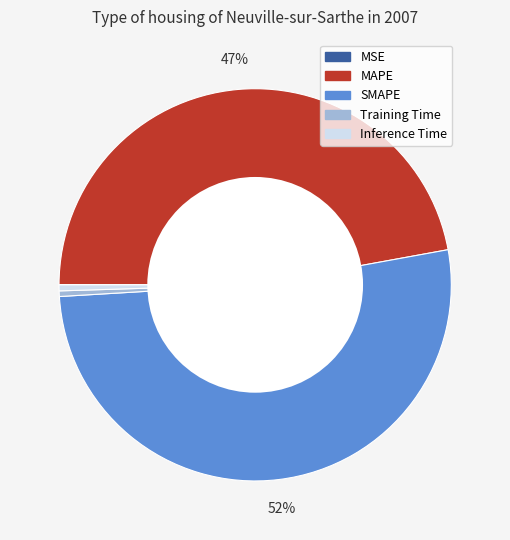

Which category has the biggest portion of the pie?

SMAPE